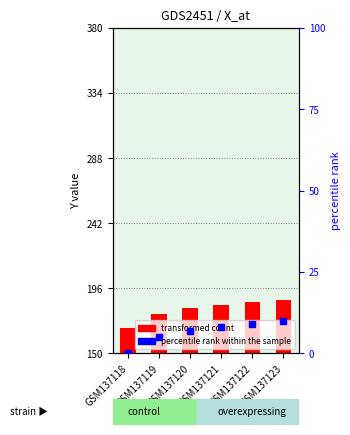

Which series reaches the minimum Y coordinate?

percentile rank within the sample